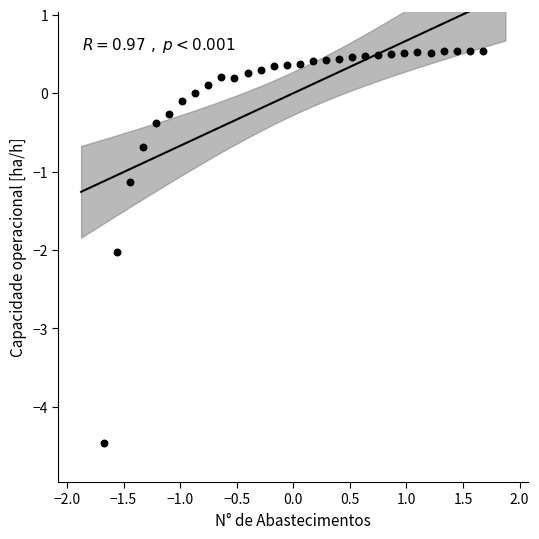

What Y value in the scatter plot is closest to -1?

-1.1